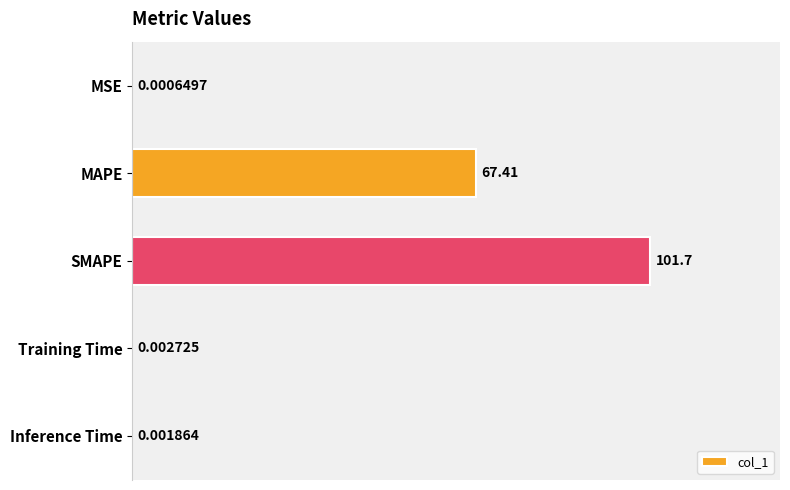

What is the average value?

33.8